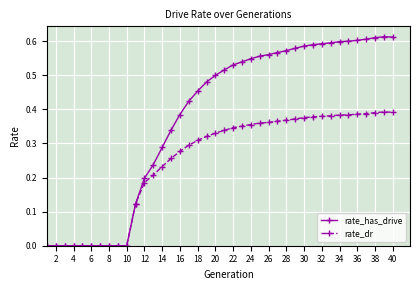

True or false: rate_has_drive has more than 0 points higher than both neighbors.

True